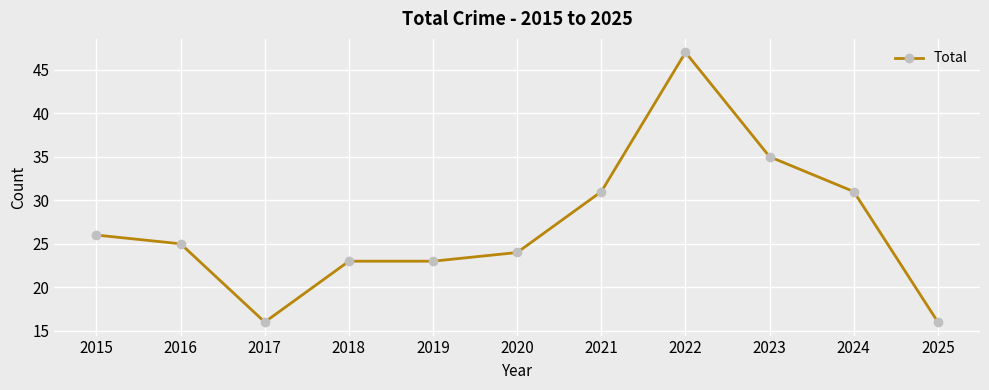

At which category does the data reach its first local valley?

2017